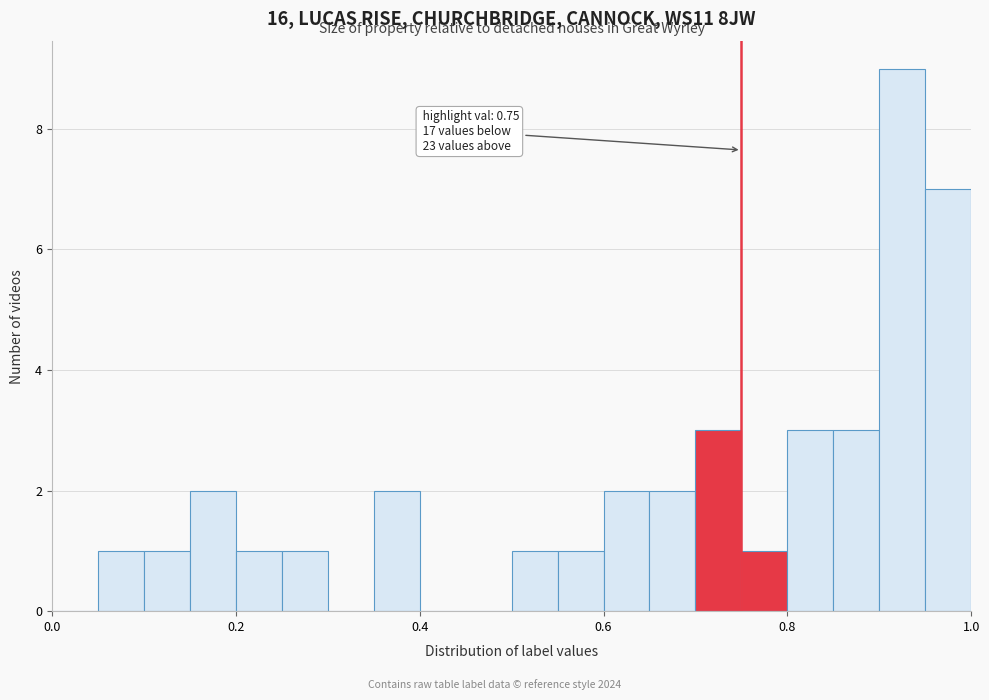

Read against the x-axis, roughly where is the centre of the tallest bar?

0.92